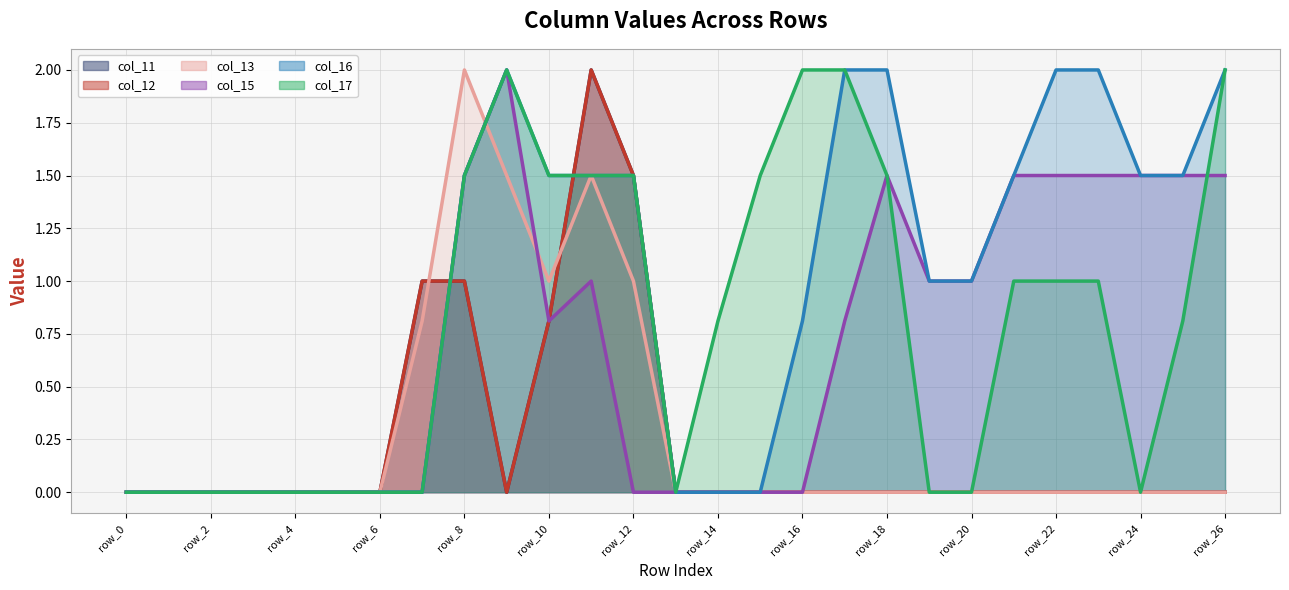

Between row_14 and row_22, which is larger?

row_22